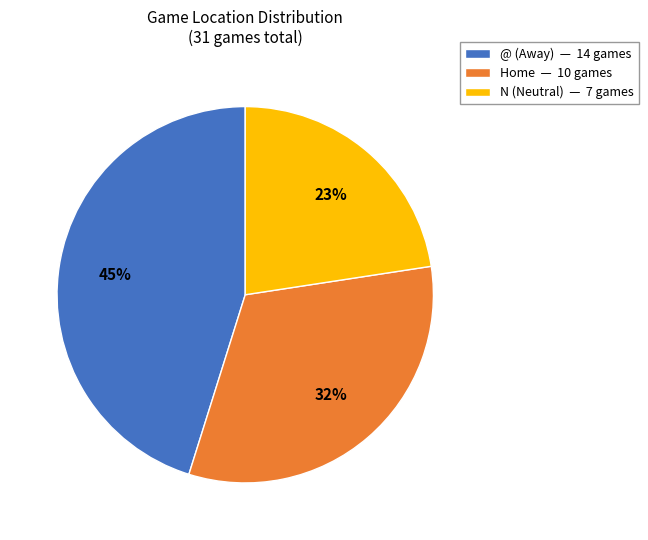

Is there a majority slice in this chart?

No